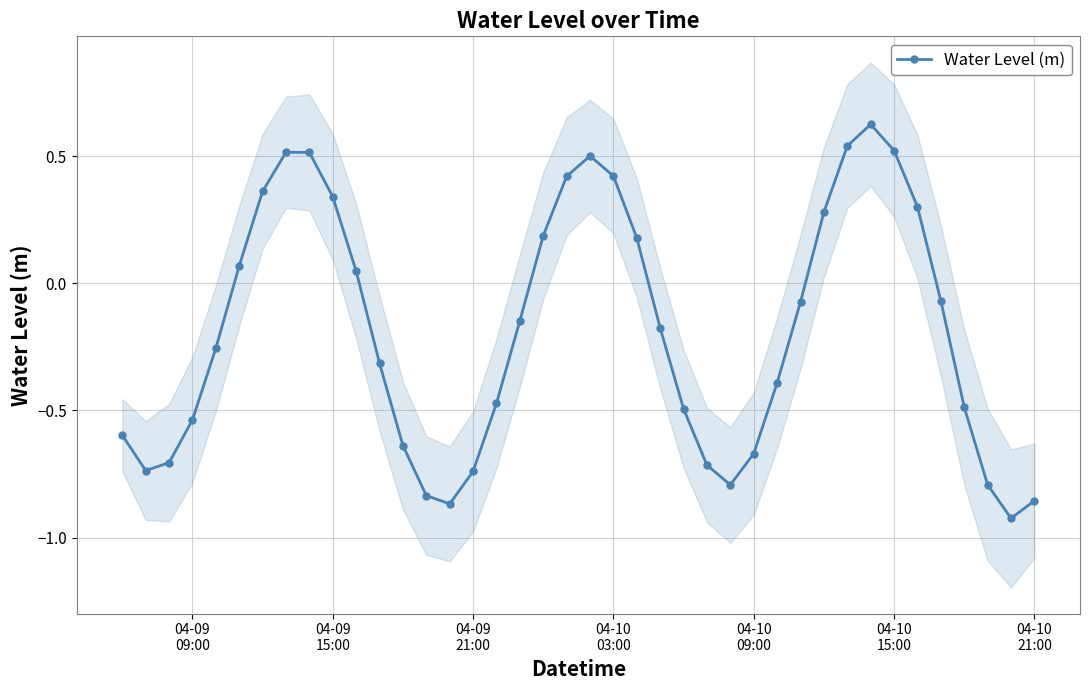

How many positive values are there?

16